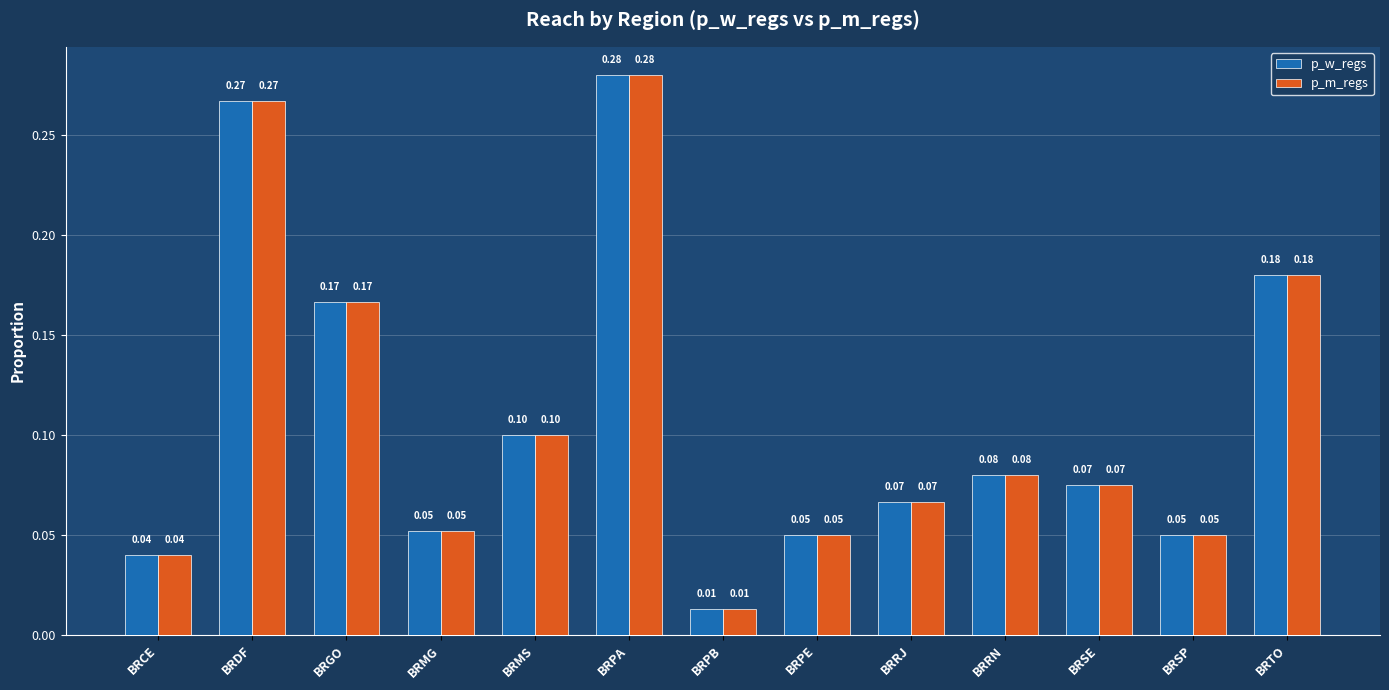

What is the label of the 3rd bar from the left?

BRGO